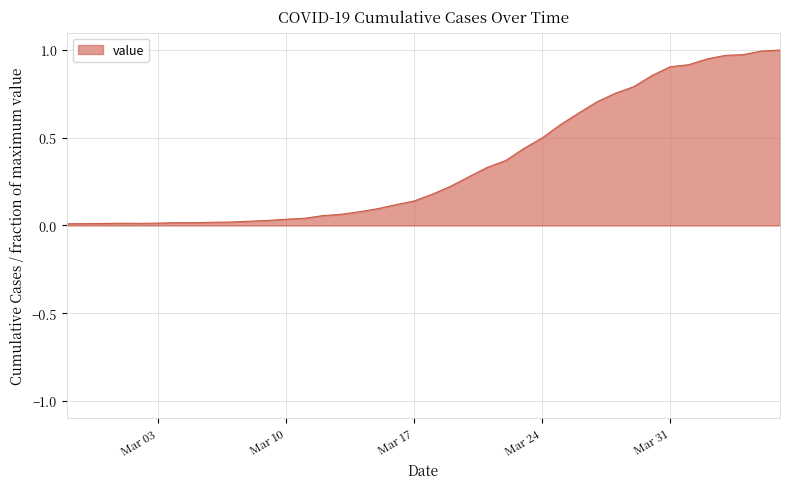

Which label corresponds to the largest value in the chart?

2020-04-06